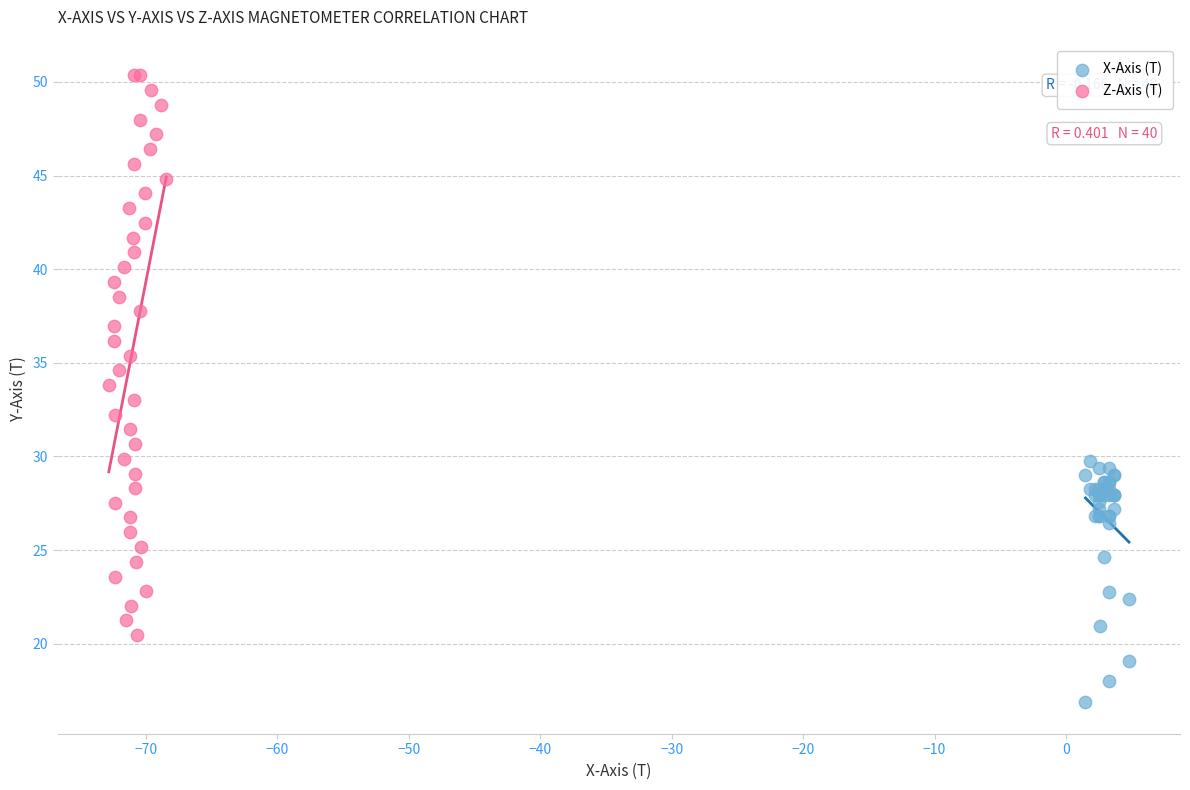

Which series reaches the minimum Y coordinate?

X-Axis (T)